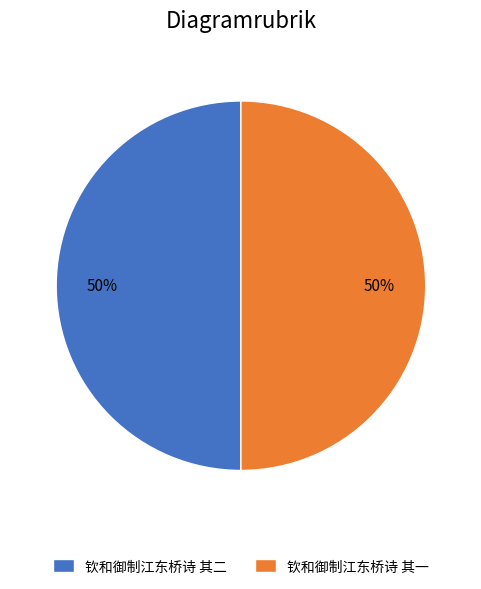

To the nearest percent, what is the combined percentage of 钦和御制江东桥诗 其二 and 钦和御制江东桥诗 其一?

100%